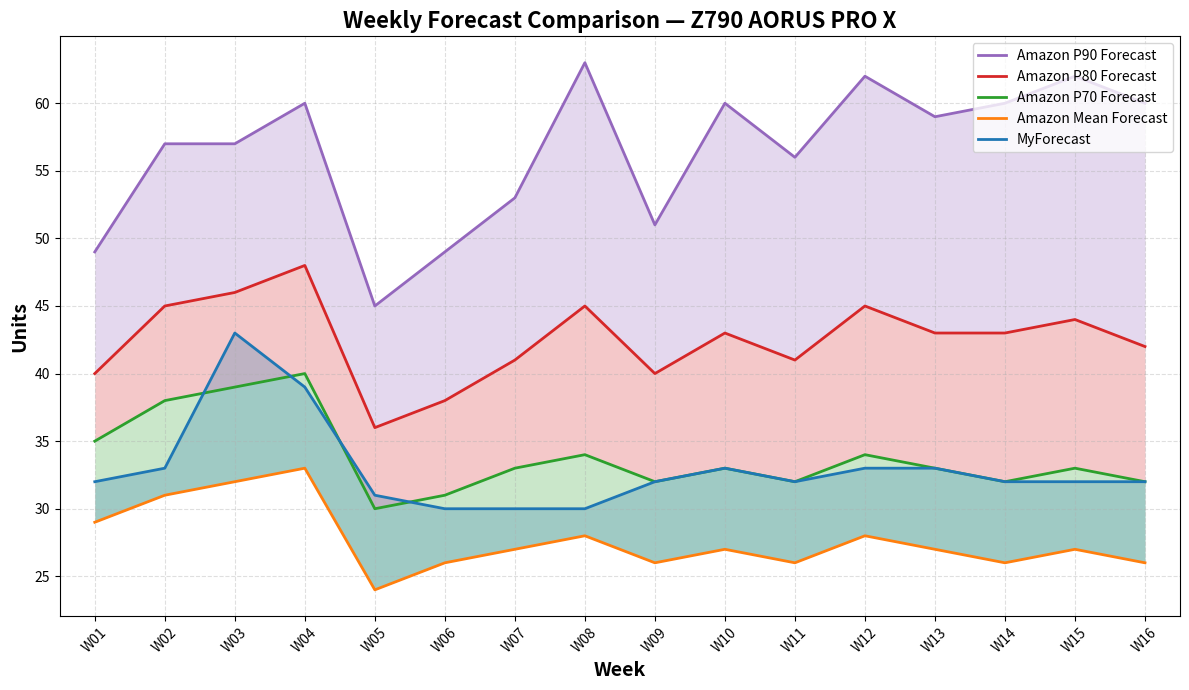

Count the Amazon P70 Forecast values in the range 32 to 35.

11